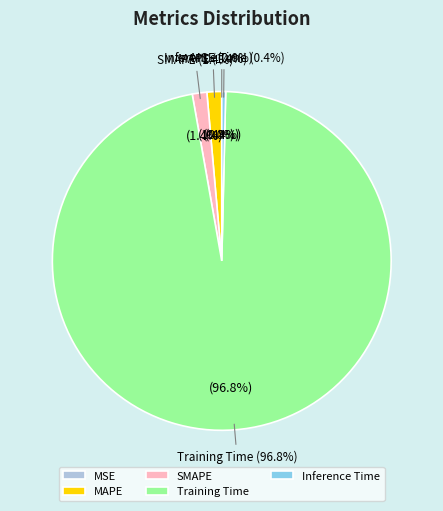

Is it true that SMAPE is 11% of the pie?

False